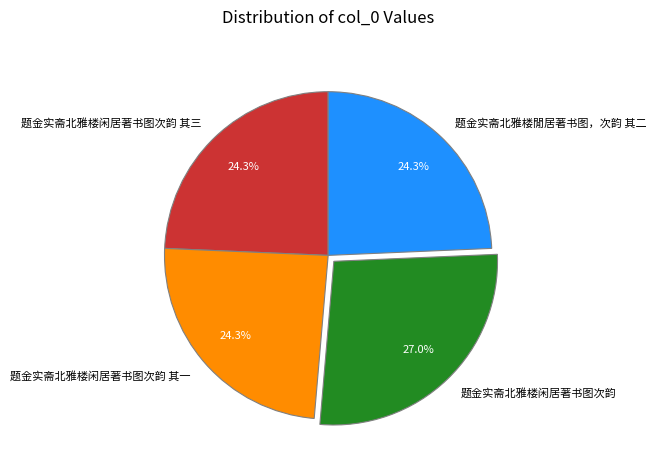

Is it true that 题金实斋北雅楼闲居著书图次韵 其三 is 10% of the pie?

False